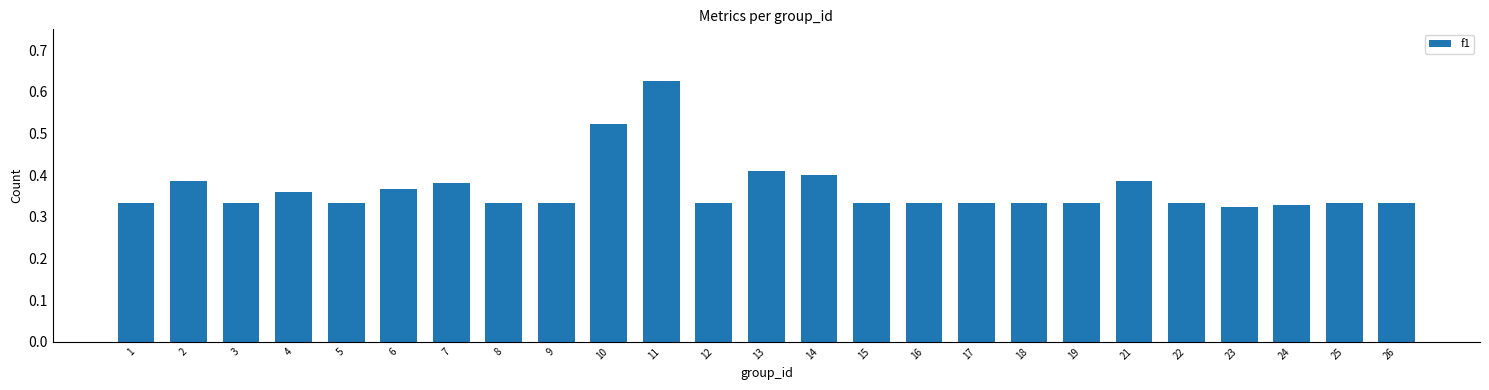

What is the sum of all values?

9.2